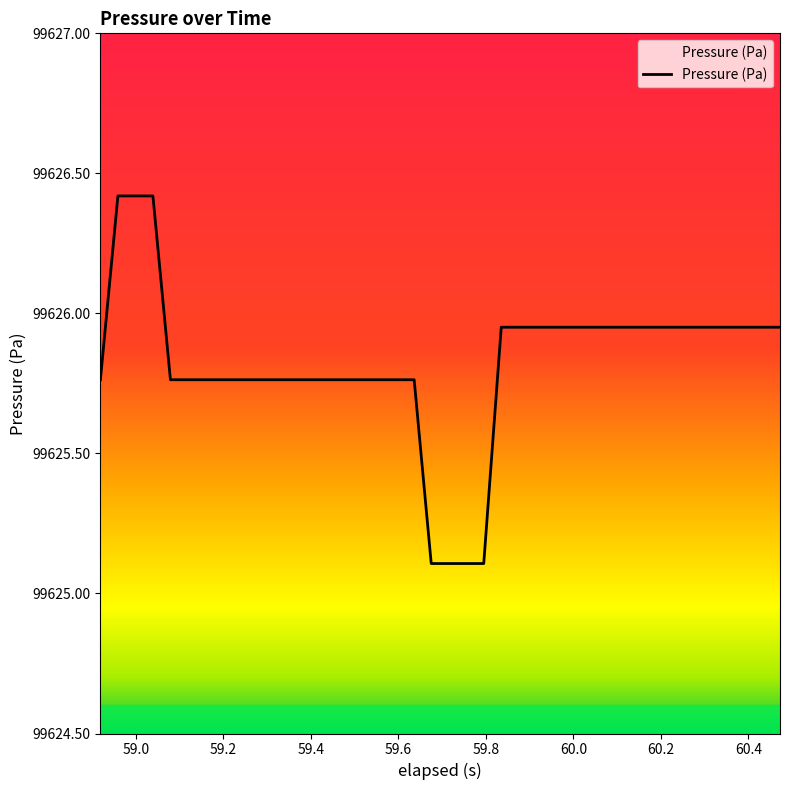

What is the maximum value shown in the chart?

99626.4